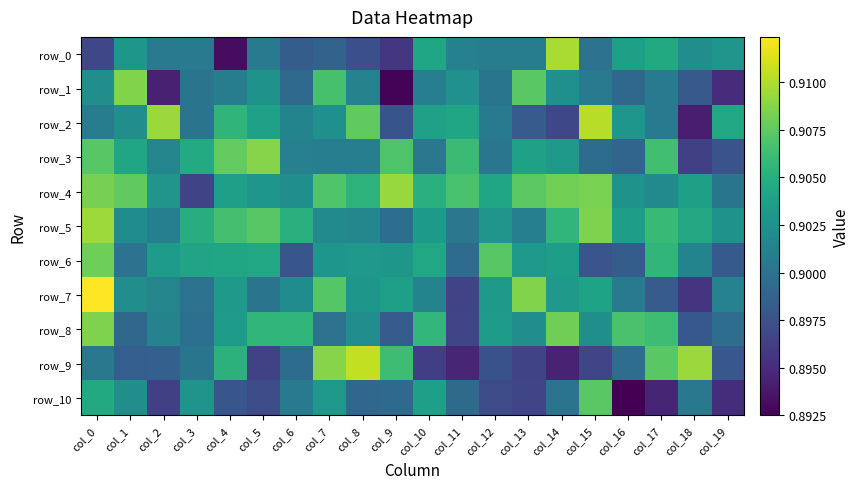

Rank the series by their maximum value, from lowest to highest.

row_10, row_6, row_8, row_1, row_3, row_4, row_5, row_0, row_2, row_9, row_7